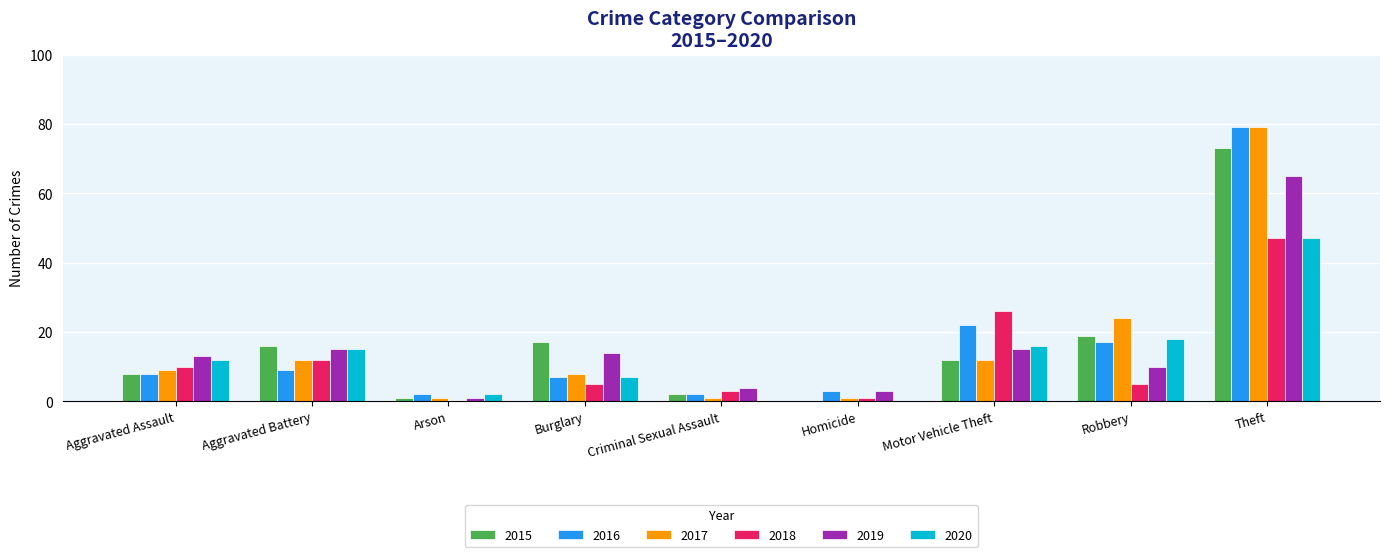

The 2017 series shows 52 at Theft. True or false?

False